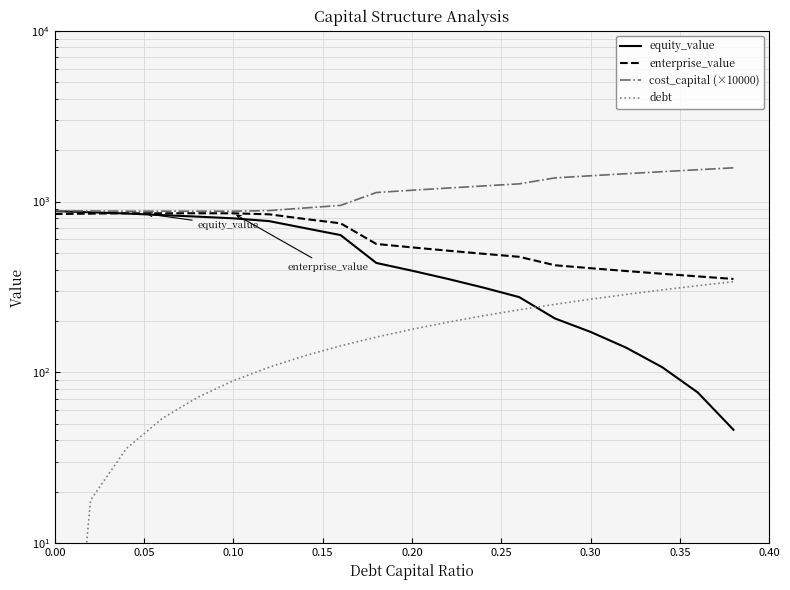

True or false: cost_capital (×10000) and debt intersect in this chart.

False